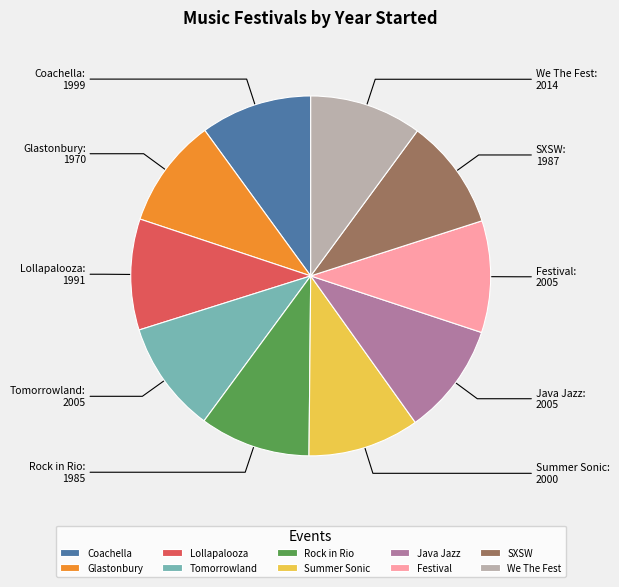

Is the sum of Coachella and SXSW greater than half?

No